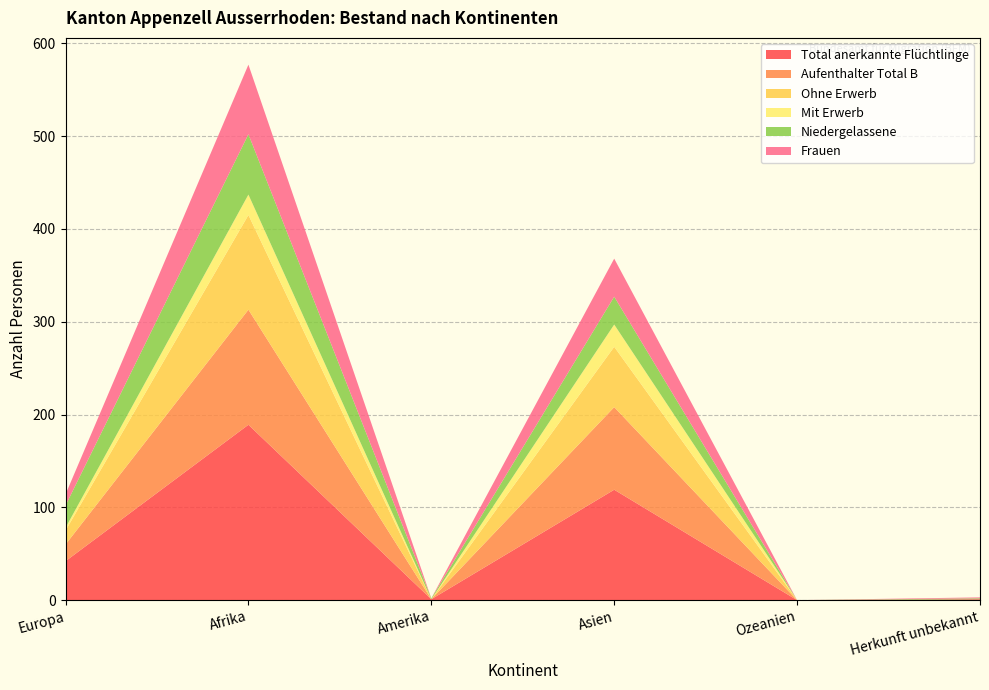

Reading right to left, what are all the values shown in this chart?

Total anerkannte Flüchtlinge: Herkunft unbekannt=1	Ozeanien=0	Asien=119	Amerika=1	Afrika=189	Europa=42
Aufenthalter Total B: Herkunft unbekannt=0	Ozeanien=0	Asien=89	Amerika=0	Afrika=124	Europa=18
Ohne Erwerb: Herkunft unbekannt=0	Ozeanien=0	Asien=65	Amerika=0	Afrika=102	Europa=15
Mit Erwerb: Herkunft unbekannt=0	Ozeanien=0	Asien=24	Amerika=0	Afrika=22	Europa=3
Niedergelassene: Herkunft unbekannt=1	Ozeanien=0	Asien=30	Amerika=1	Afrika=65	Europa=24
Frauen: Herkunft unbekannt=1	Ozeanien=0	Asien=41	Amerika=0	Afrika=75	Europa=12